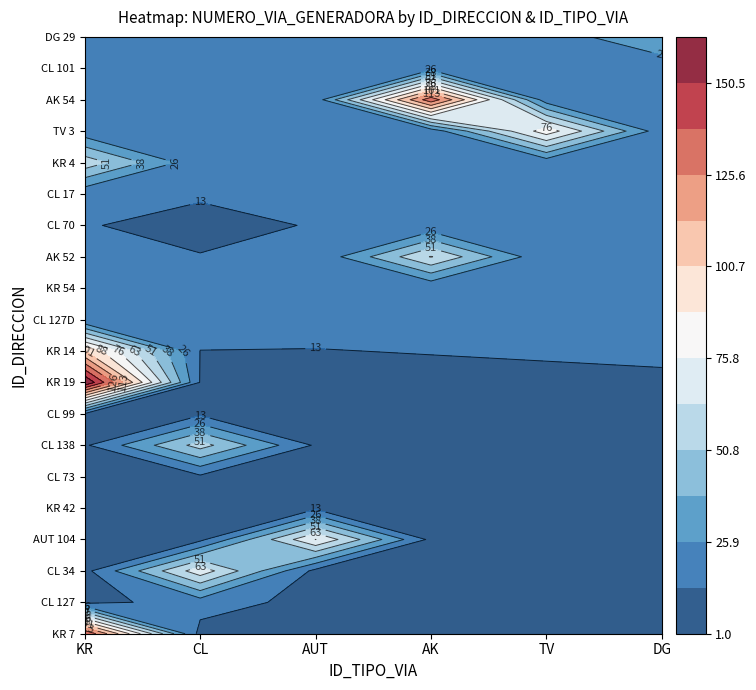

At which label is KR closest to 87?

14